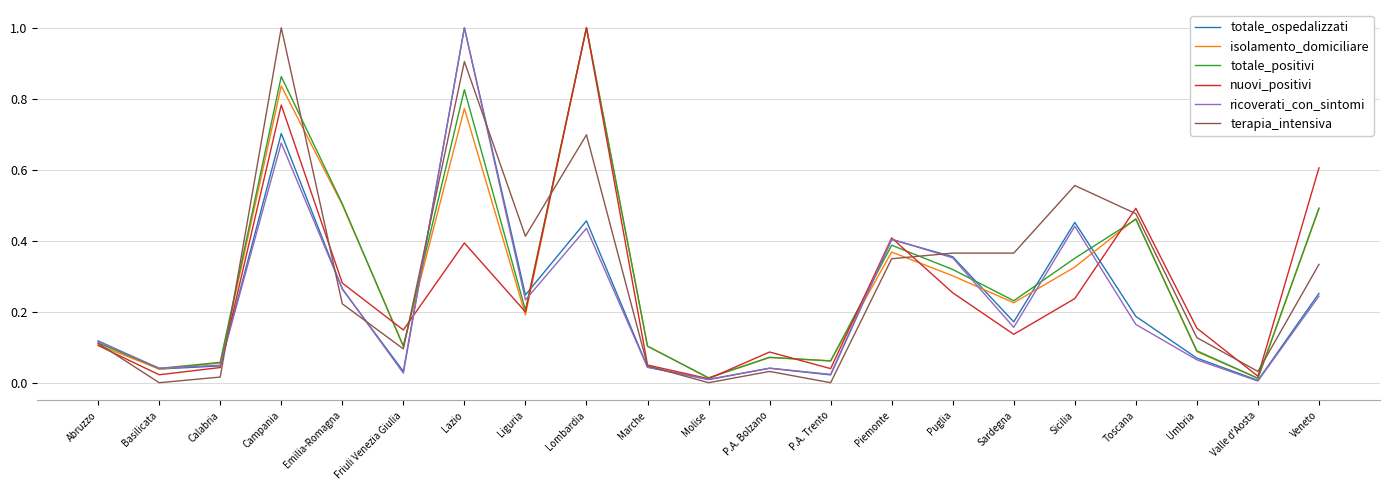

What is the difference between the maximum and minimum values in the nuovi_positivi series?

1.0